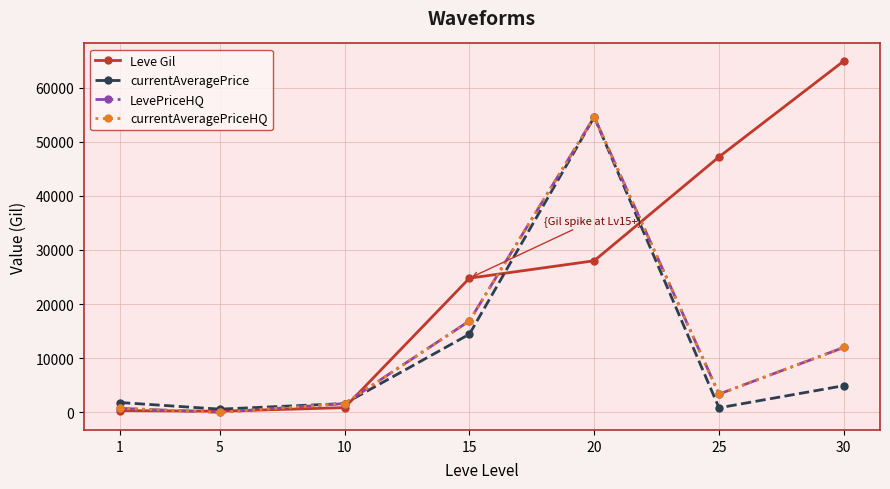

True or false: Leve Gil has more than 1 points higher than both neighbors.

False